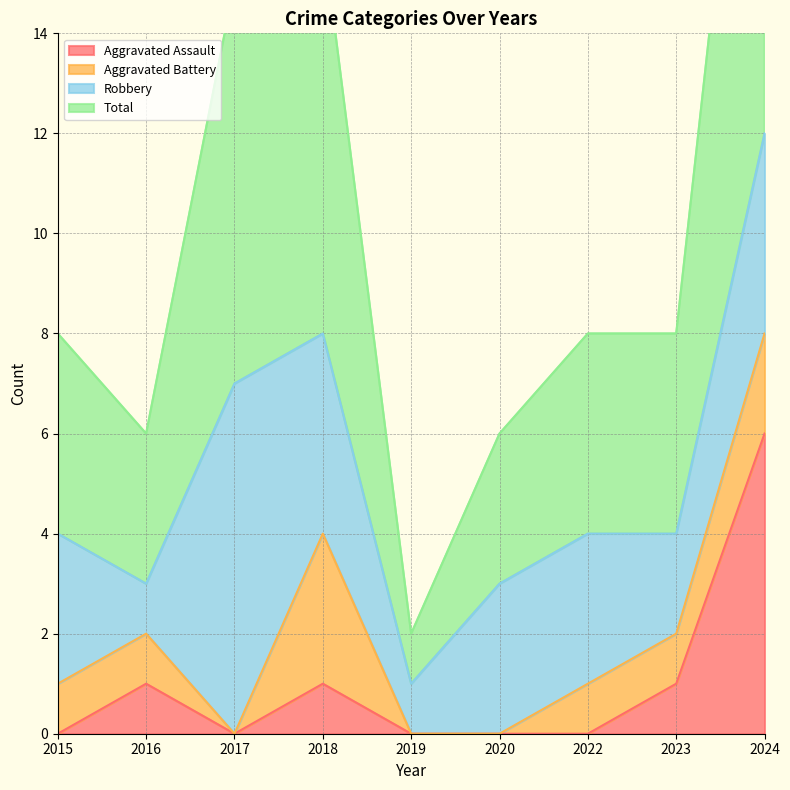

At which category does the chart reach its peak across all series?

2024